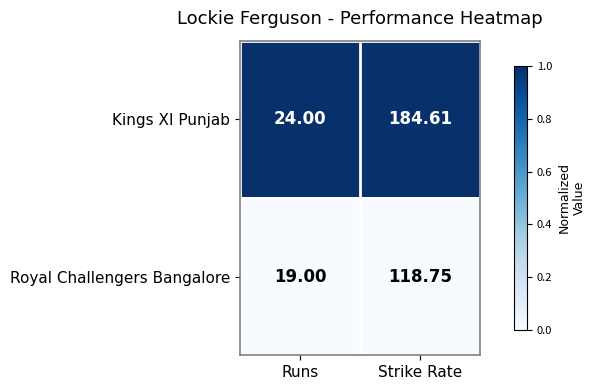

At which category is the sum across all series the highest?

Strike Rate